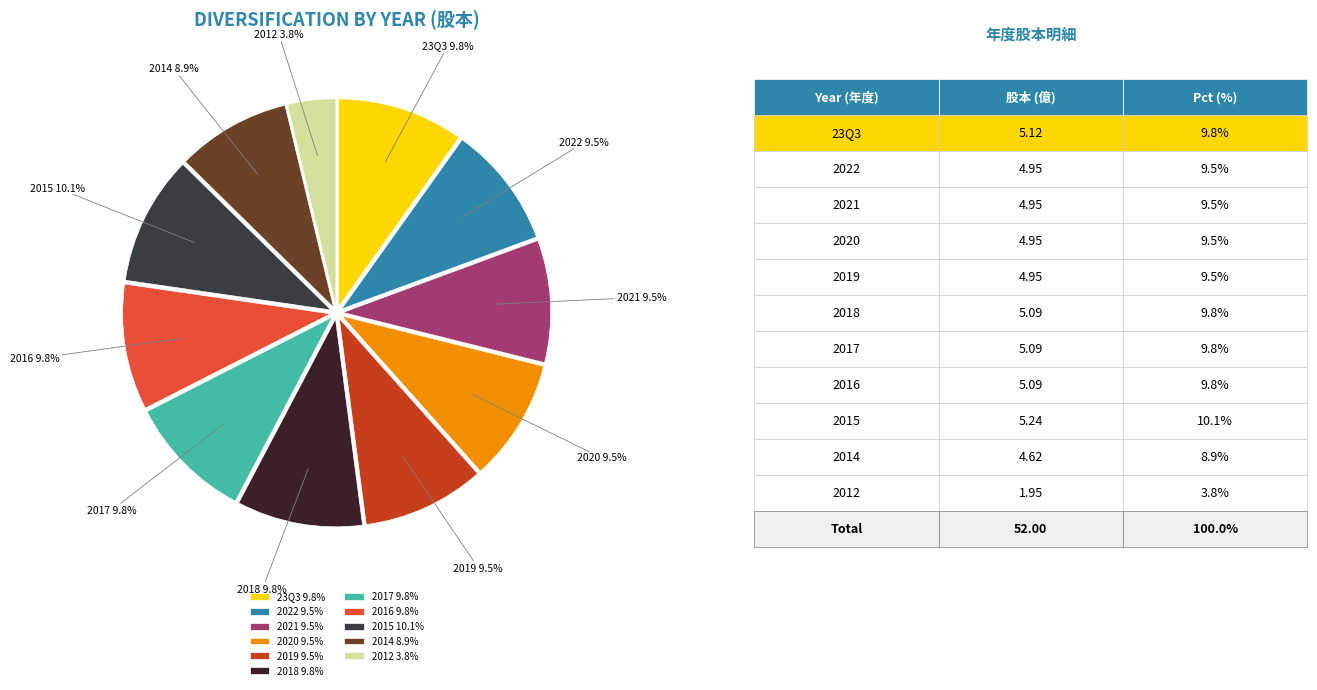

To the nearest percent, what is the average slice percentage?

9%